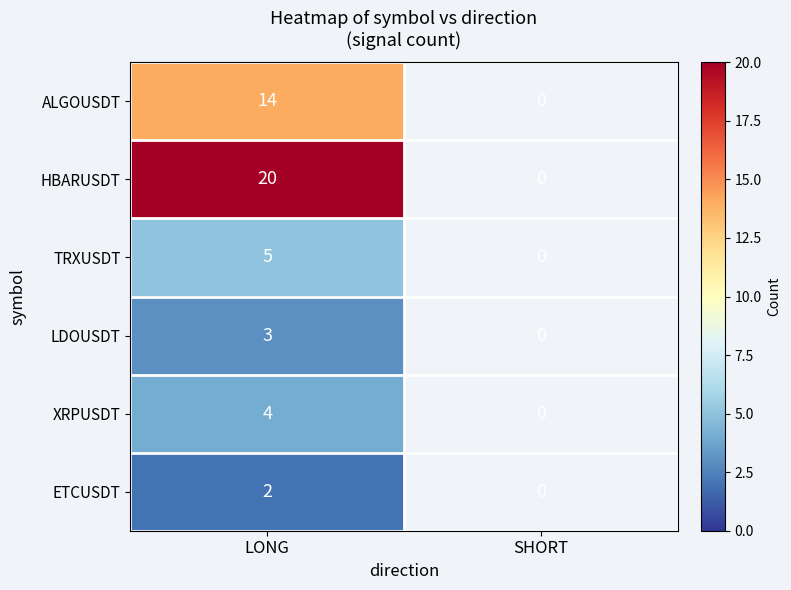

True or false: LDOUSDT has a value of 5 at LONG.

False